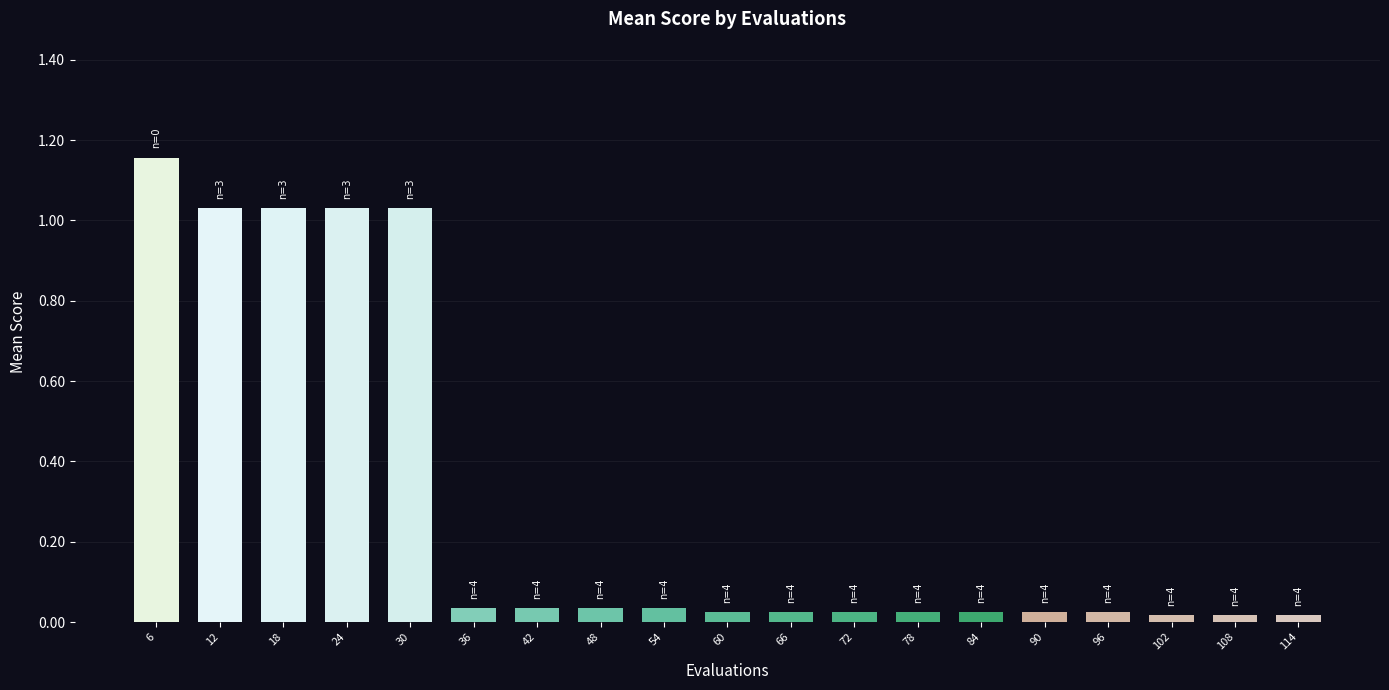

Between 12 and 48, which is larger?

12